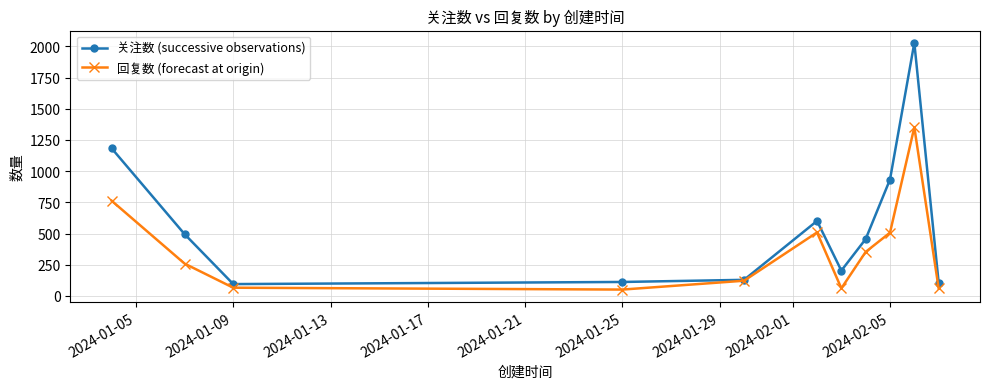

Rank the series by their average value, from highest to lowest.

关注数 (successive observations), 回复数 (forecast at origin)